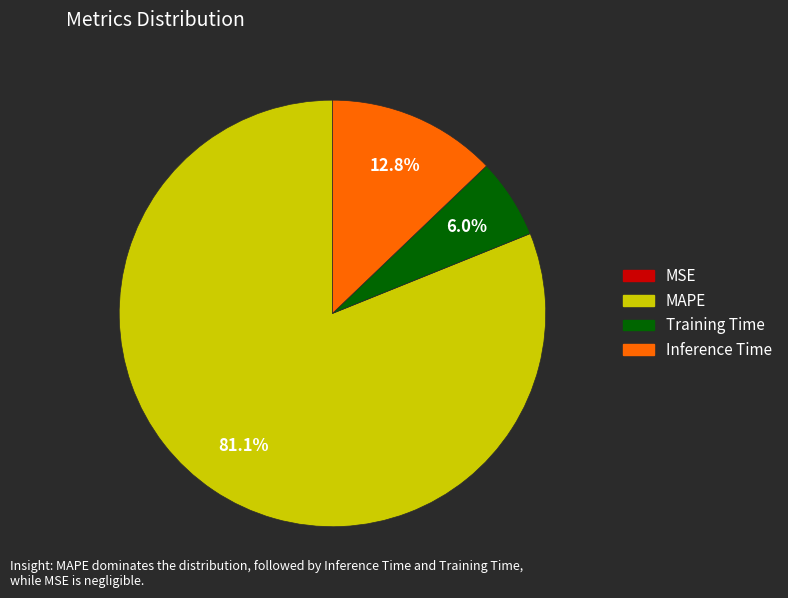

Which category has the biggest portion of the pie?

MAPE